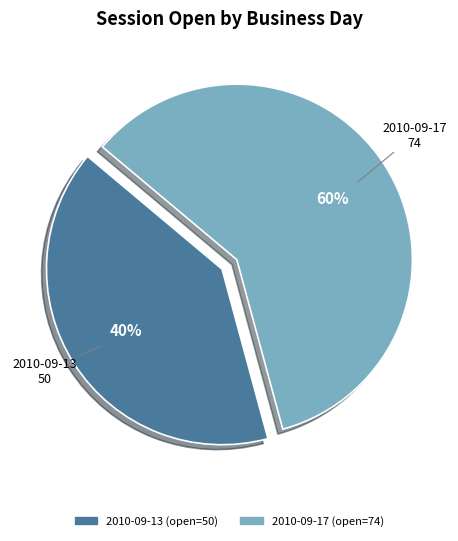

Between 2010-09-13 and 2010-09-17, which is larger?

2010-09-17